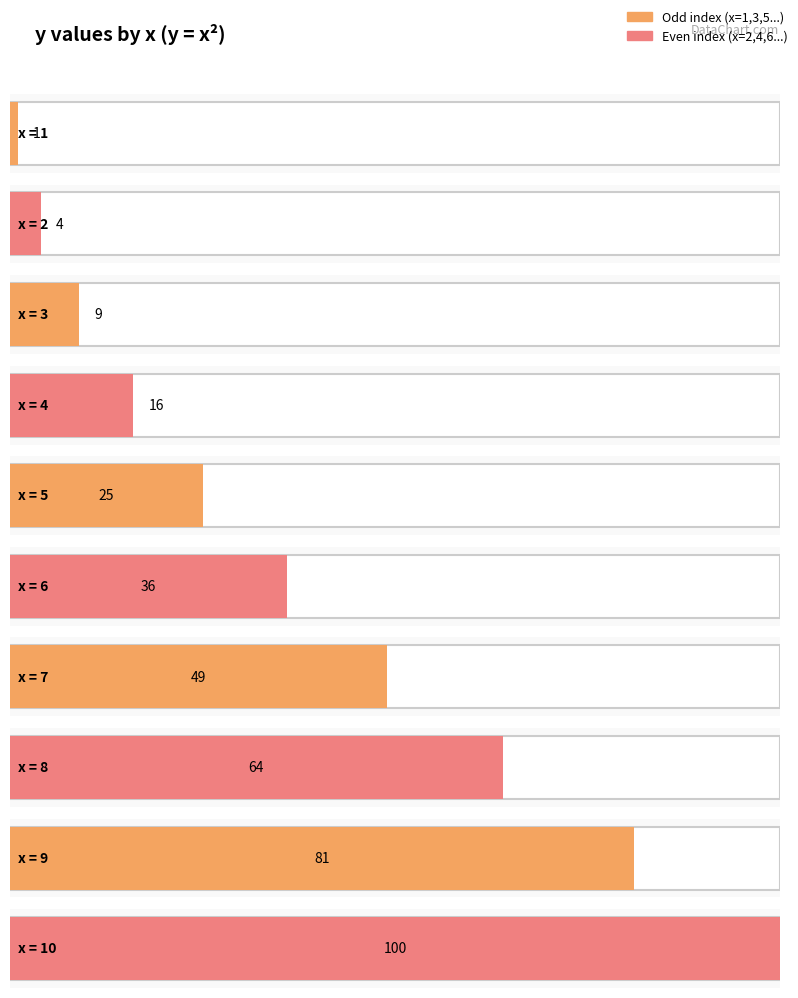

What value does the data have at 3?

9